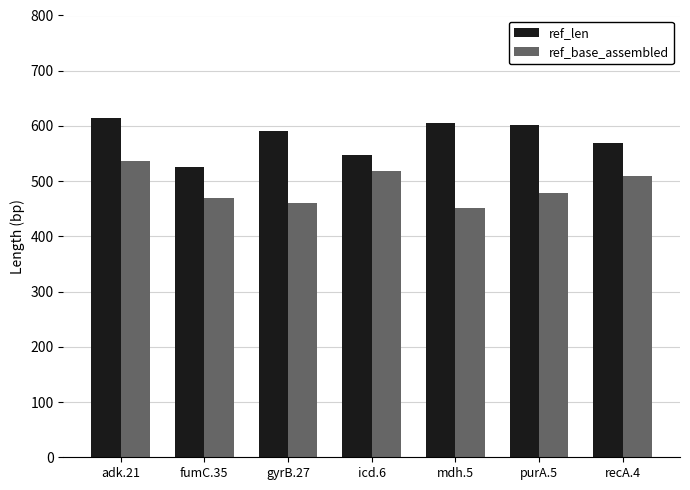

What position from the left is purA.5?

6